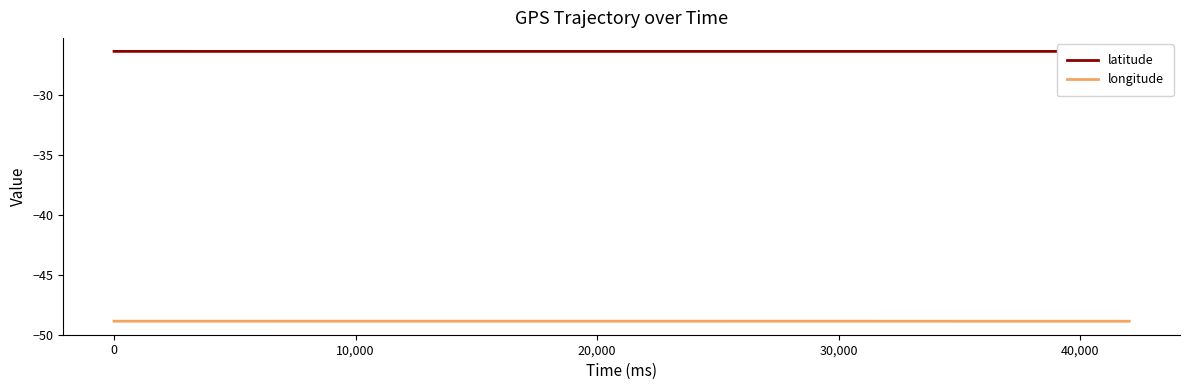

True or false: latitude has more than 1 points higher than both neighbors.

True